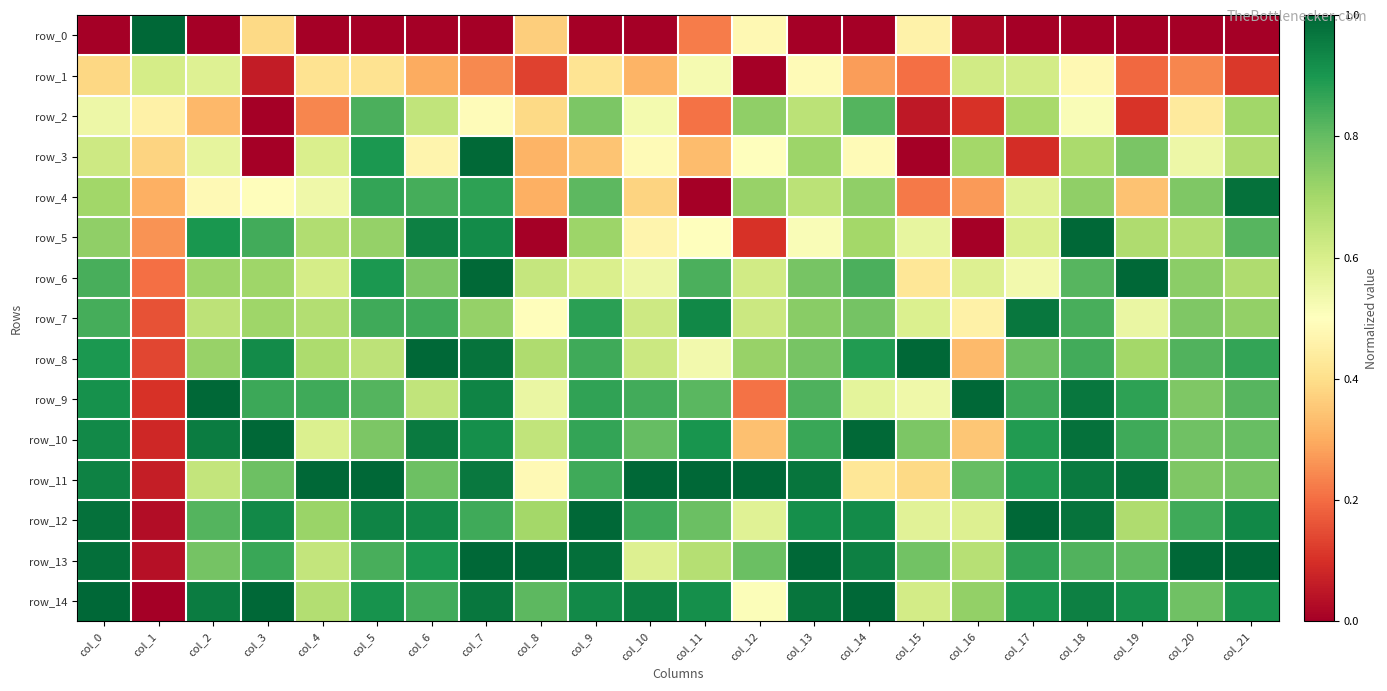

Where is row_0 nearest to the value 0?

col_0